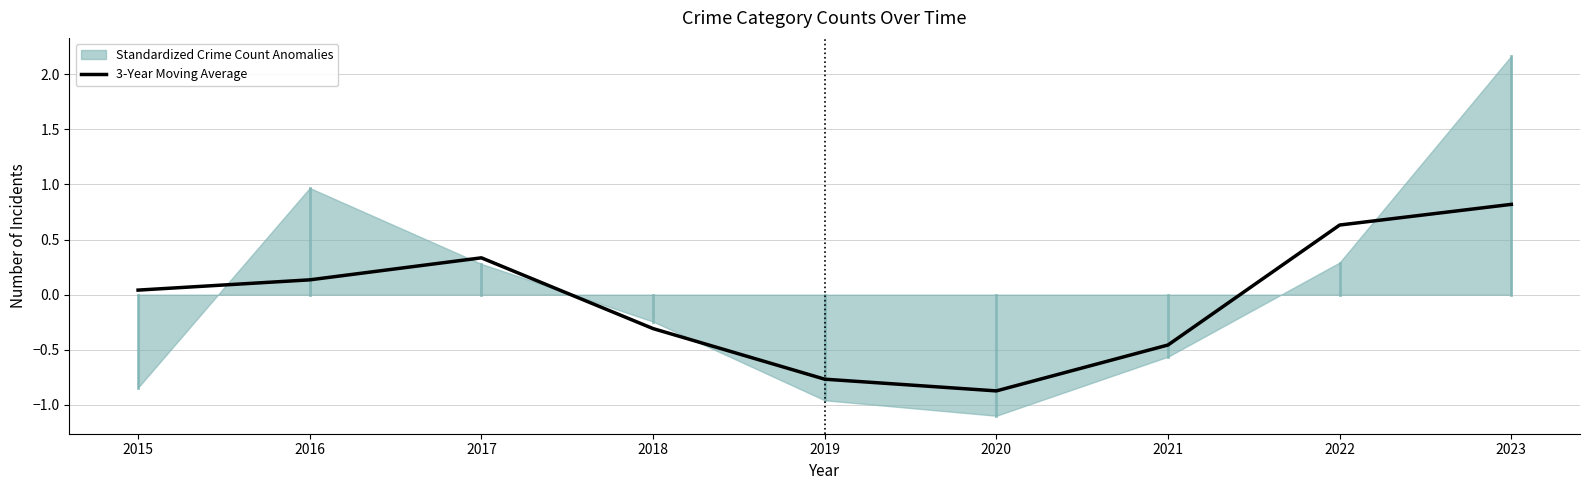

The value at 2017 is 0.6. True or false?

False